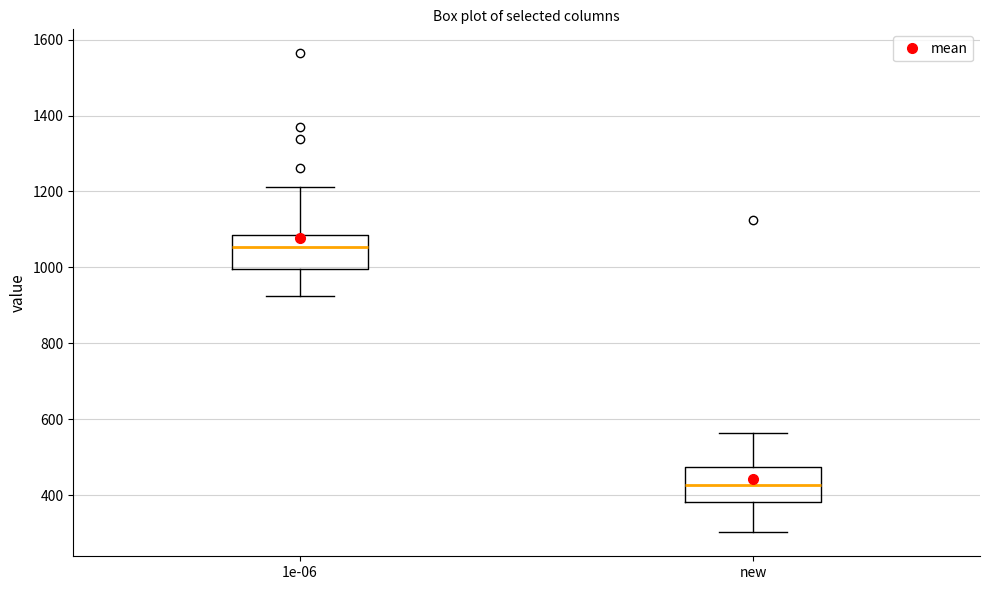

Where does the median line of the box for 1e-06 sit on the y-axis? The values are not printed on the chart, so give them approximately, as read against the axis.

1060